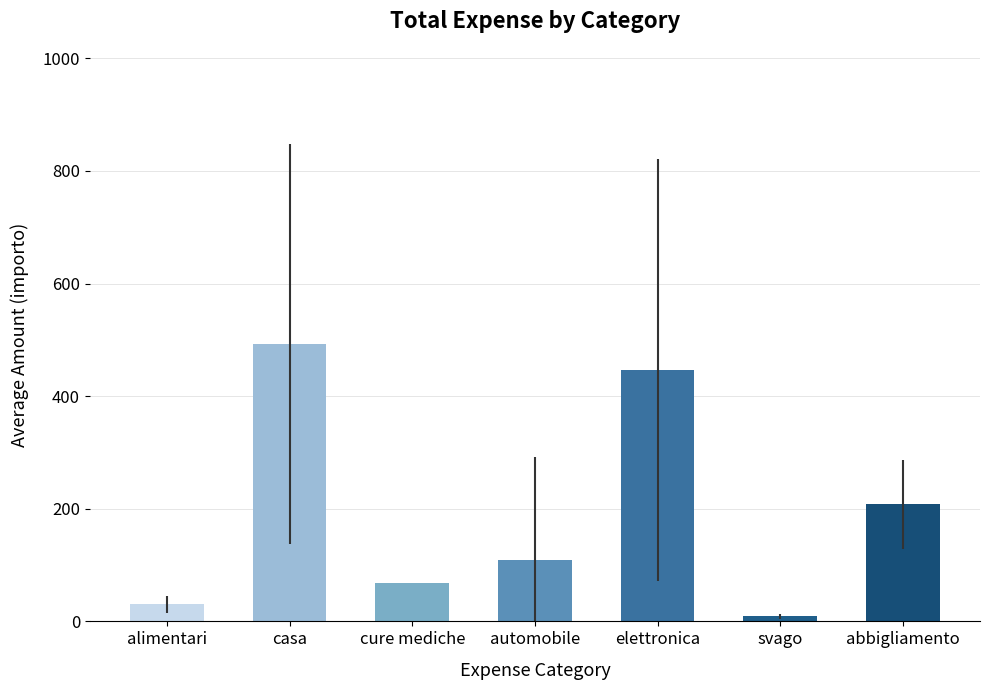

List the labels in order of value, largest first.

casa, elettronica, abbigliamento, automobile, cure mediche, alimentari, svago